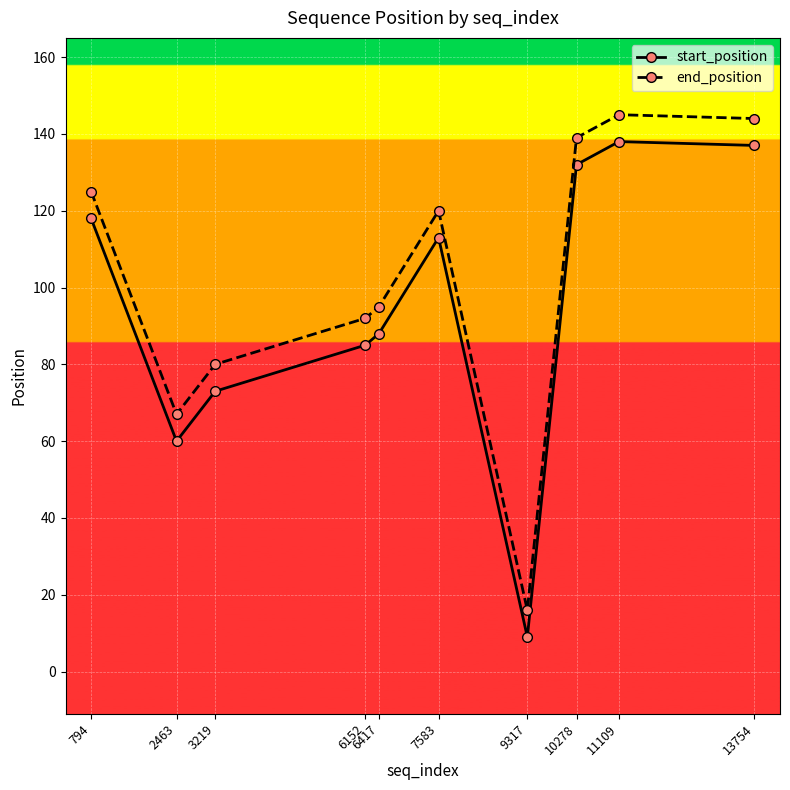

List the series in order of their overall mean, highest first.

end_position, start_position